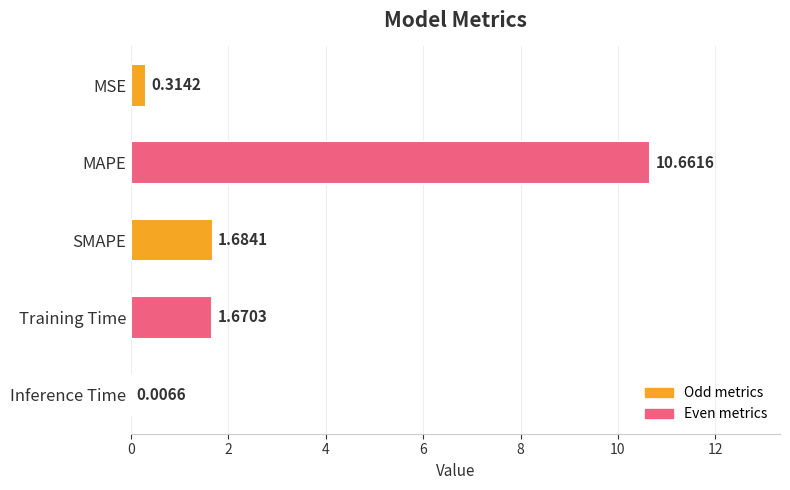

At which category does the chart reach its peak across all series?

MAPE